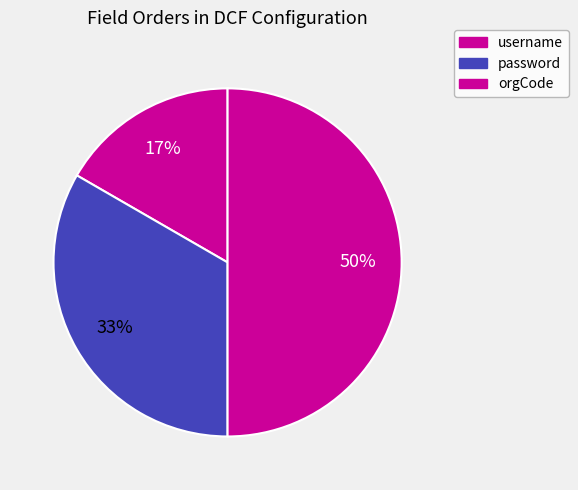

How many segments does this pie chart have?

3